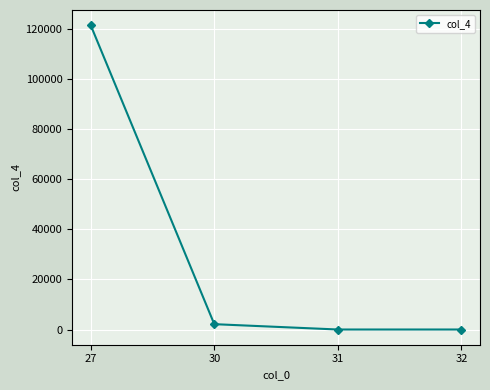

True or false: the data has more than 0 interior local peaks.

False